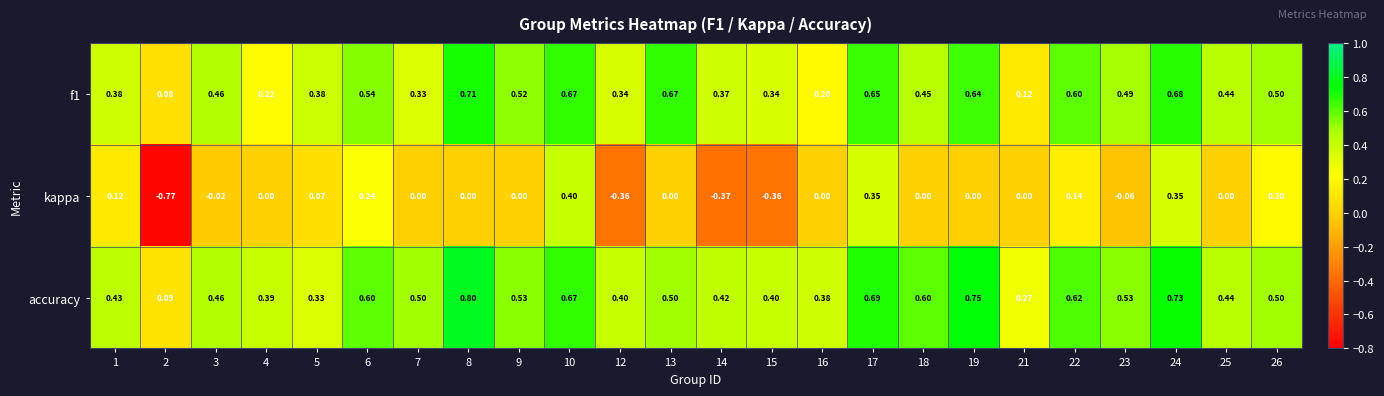

Which series has the largest range (max minus min)?

kappa